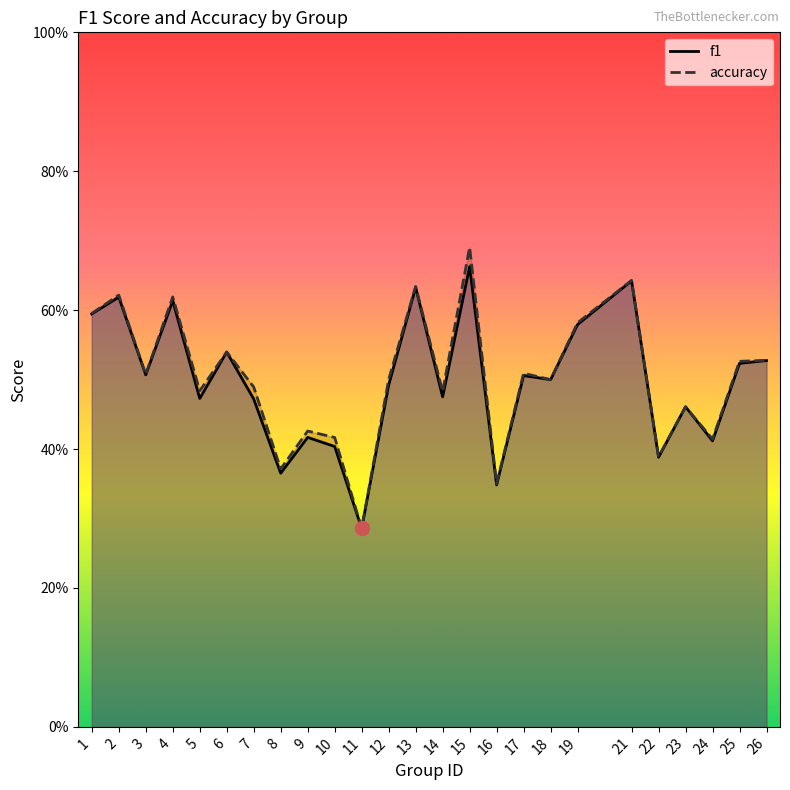

Rank the categories by accuracy value from highest to lowest.

15, 21, 13, 2, 4, 1, 19, 6, 26, 25, 17, 3, 12, 18, 7, 5, 14, 23, 9, 10, 24, 22, 8, 16, 11